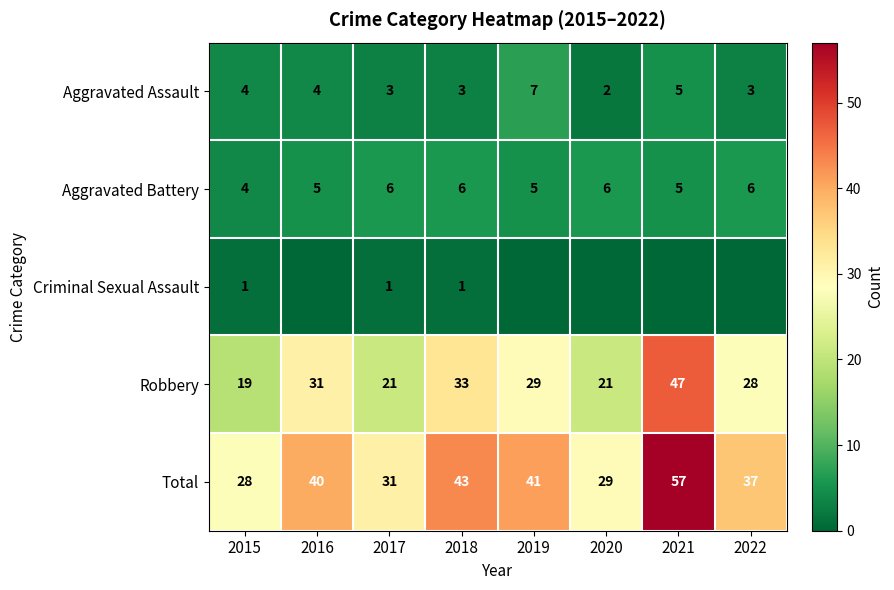

Is it true that Aggravated Battery equals 2 at 2015?

False